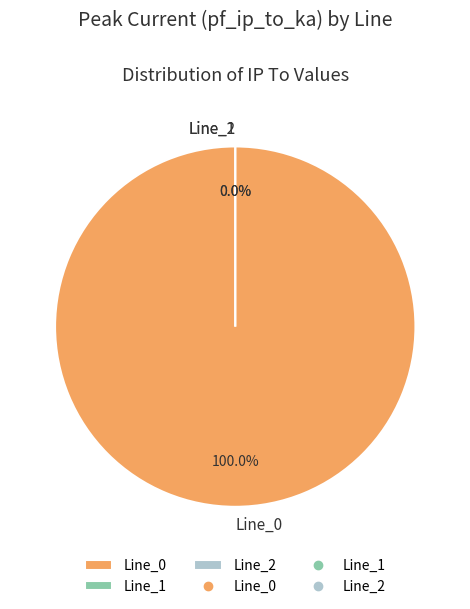

Do Line_2 and Line_0 together represent more than half of the pie?

Yes